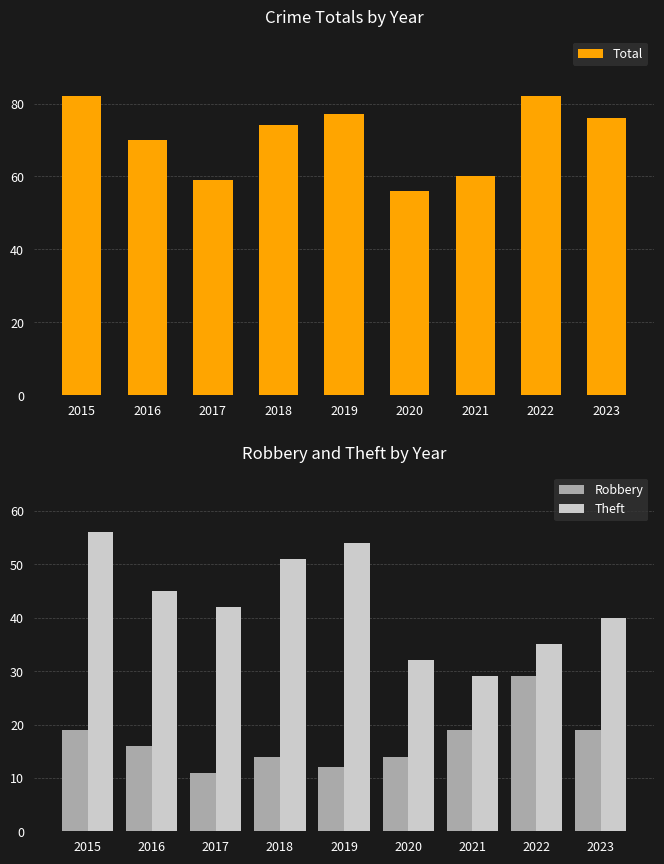

Is it true that Robbery equals 19 at 2019?

False